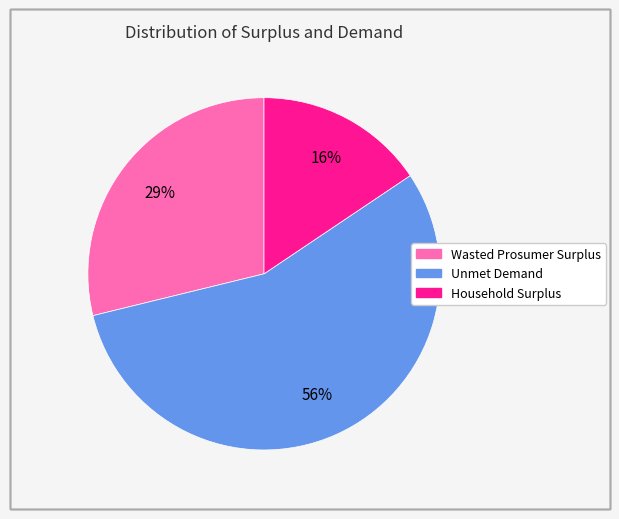

Rank the categories by value from highest to lowest.

Unmet Demand, Wasted Prosumer Surplus, Household Surplus